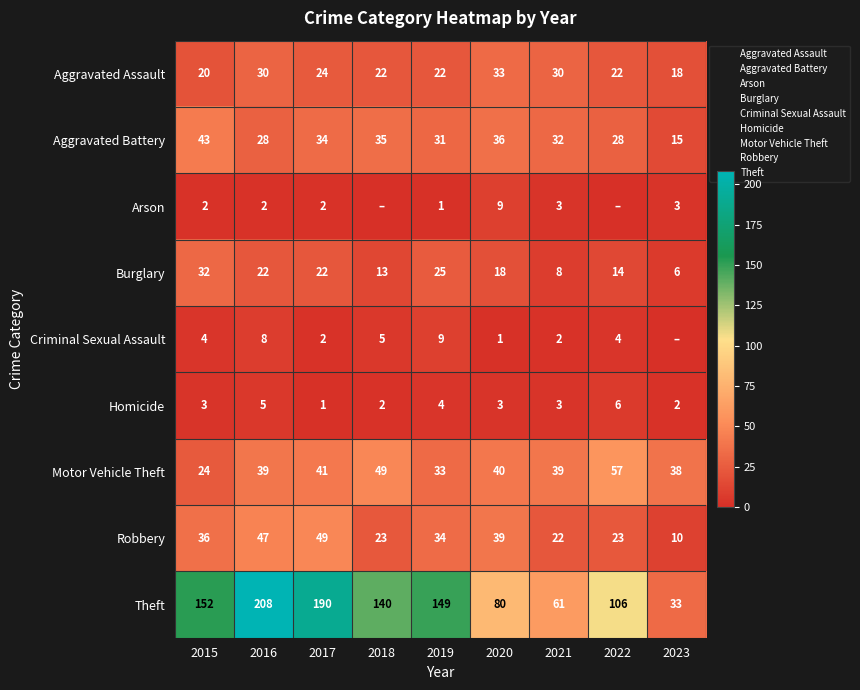

What is the highest value of the Robbery series?

49